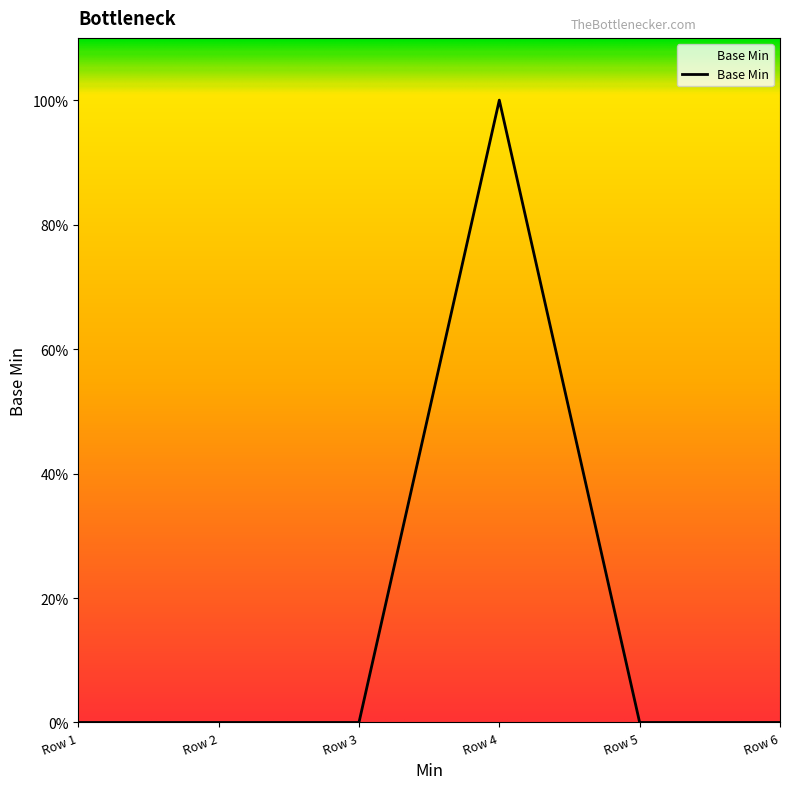

True or false: the data has more than 0 interior local peaks.

True